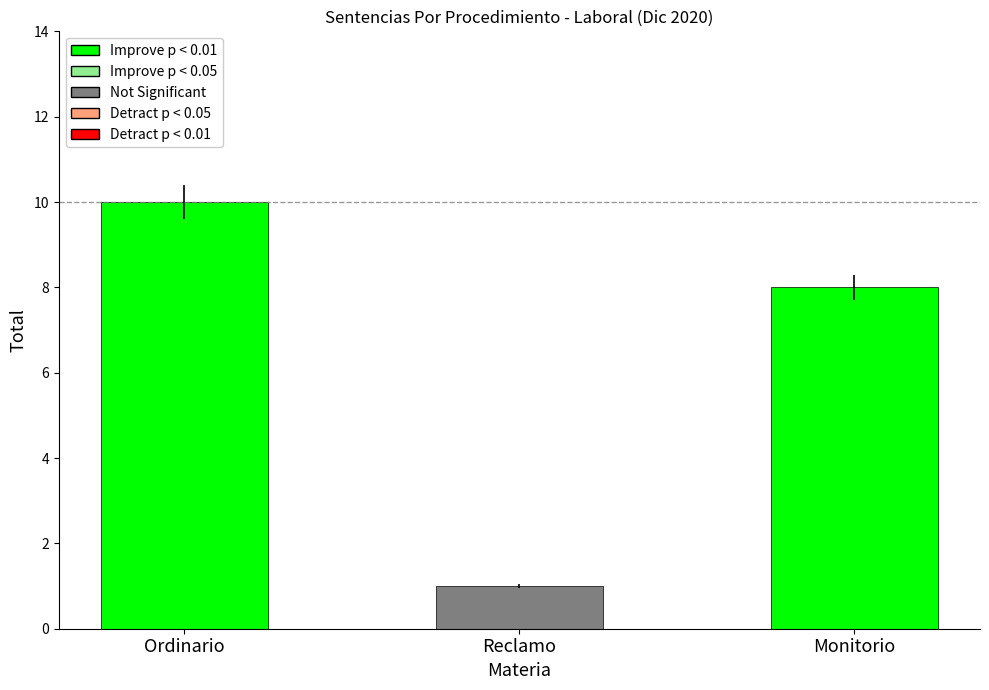

What is the difference between the values at Ordinario and Monitorio?

2